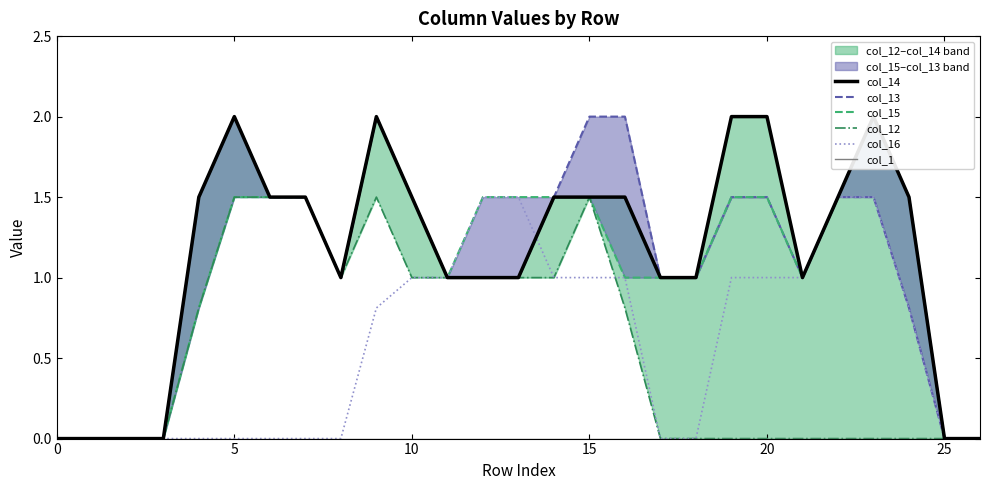

Is it true that col_15 equals 1.0 at 8?

True